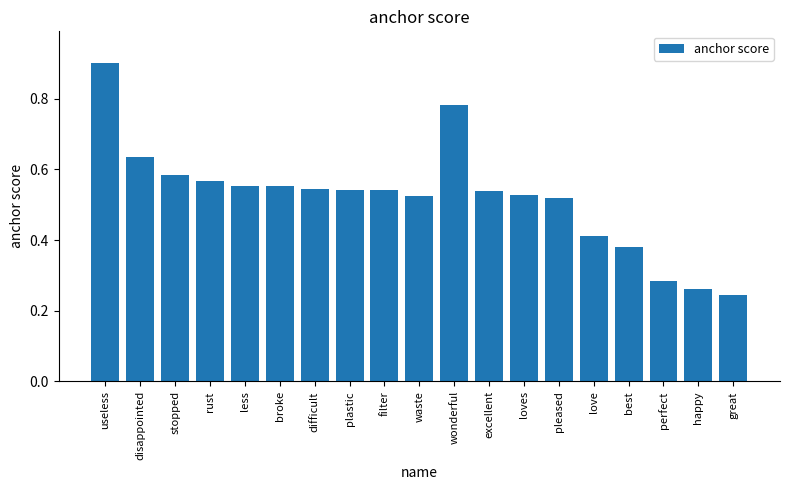

How many values are between 0 and 1?

19